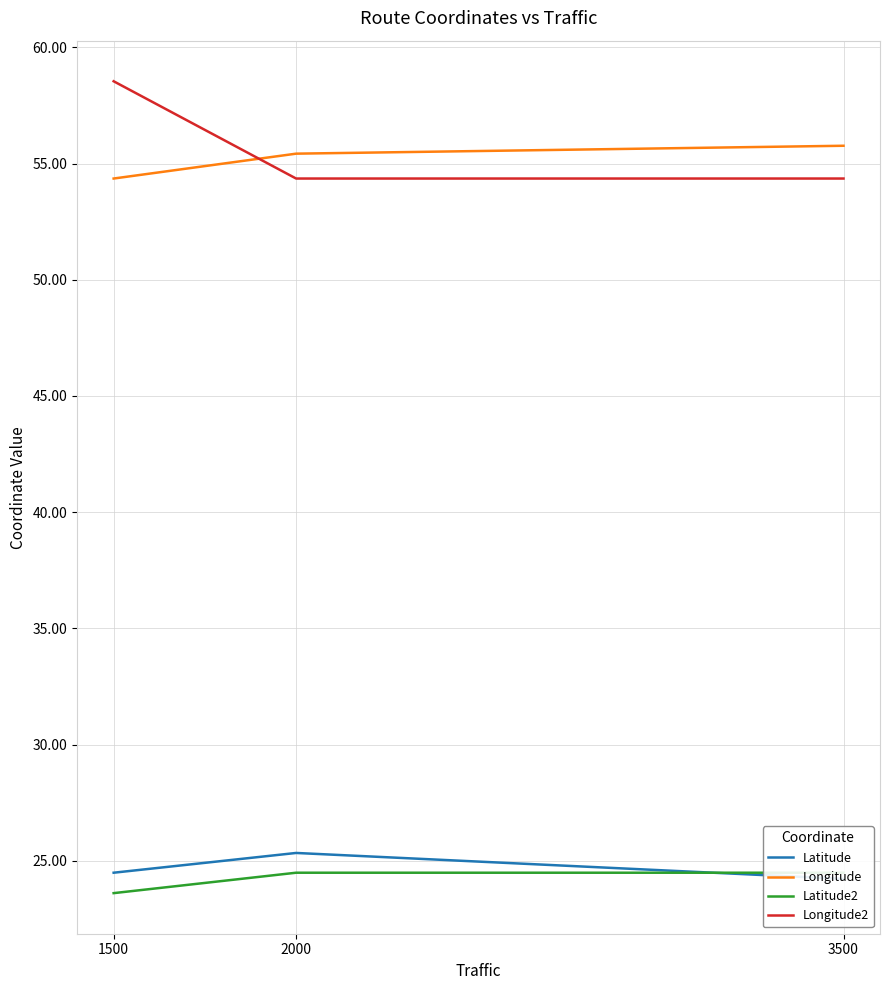

Between 1500 and 2000, which series saw the biggest shift?

Longitude2